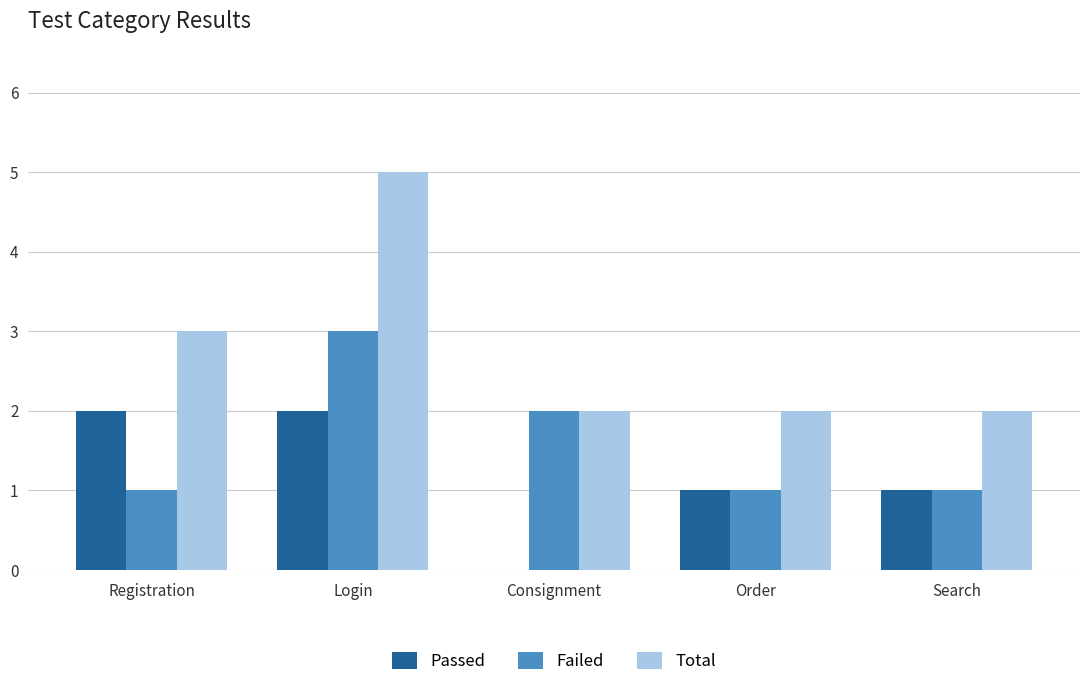

The value of Total at Order is 2. True or false?

True